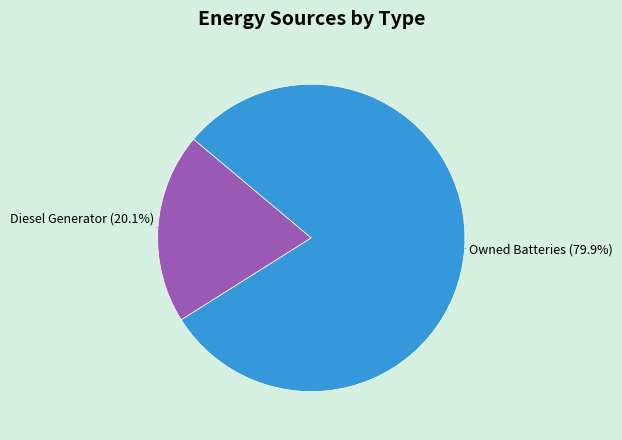

What is the largest slice in the pie chart?

Owned Batteries